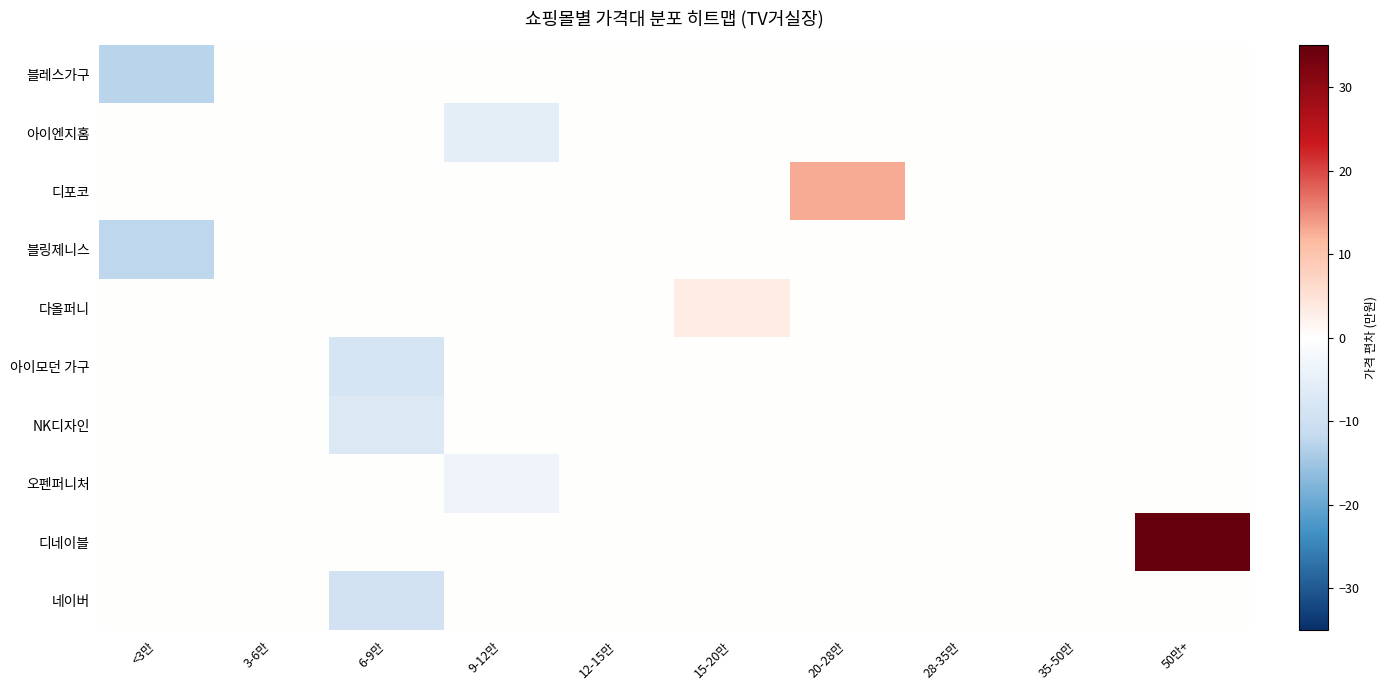

What is the difference between the highest and lowest values at 15-20만?

3.1